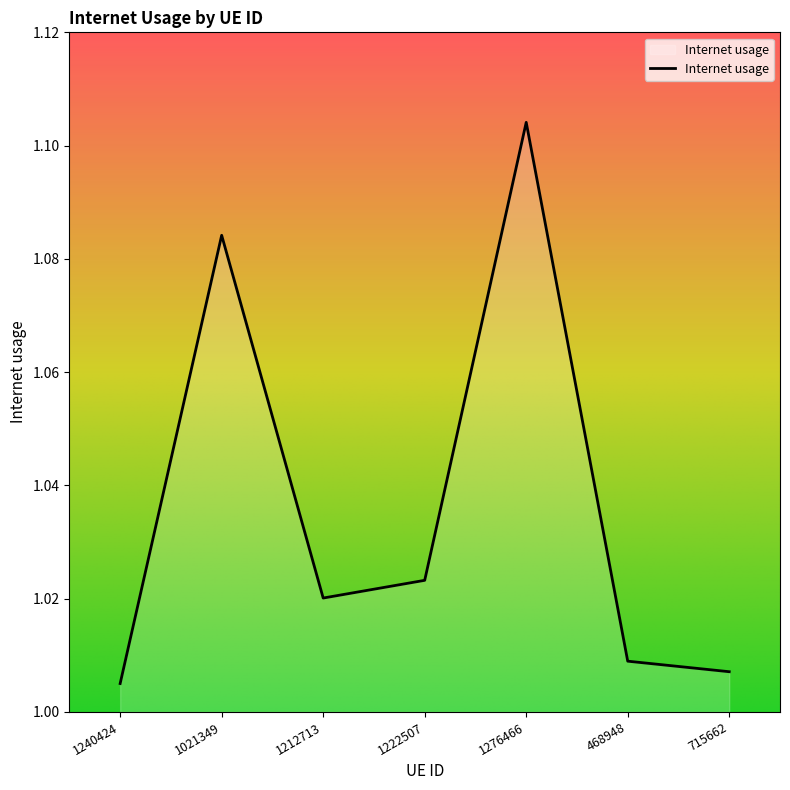

The value at 1276466 is 1.5. True or false?

False